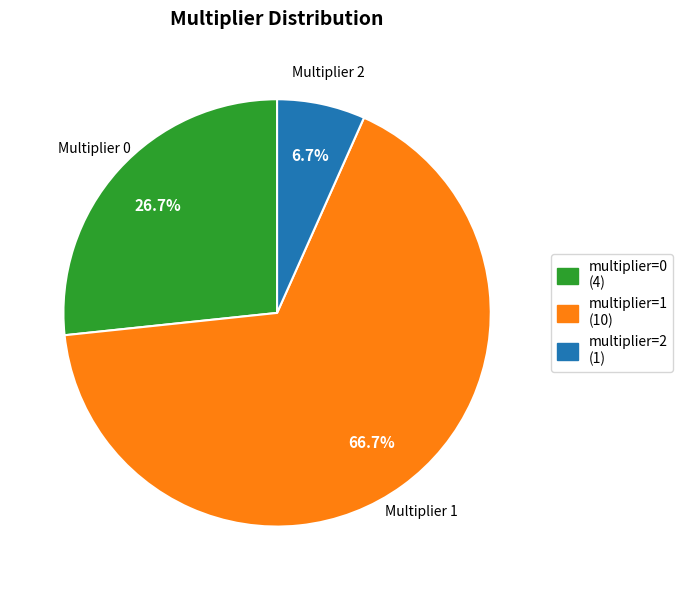

Do multiplier=0 (4) and multiplier=2 (1) together represent more than half of the pie?

No